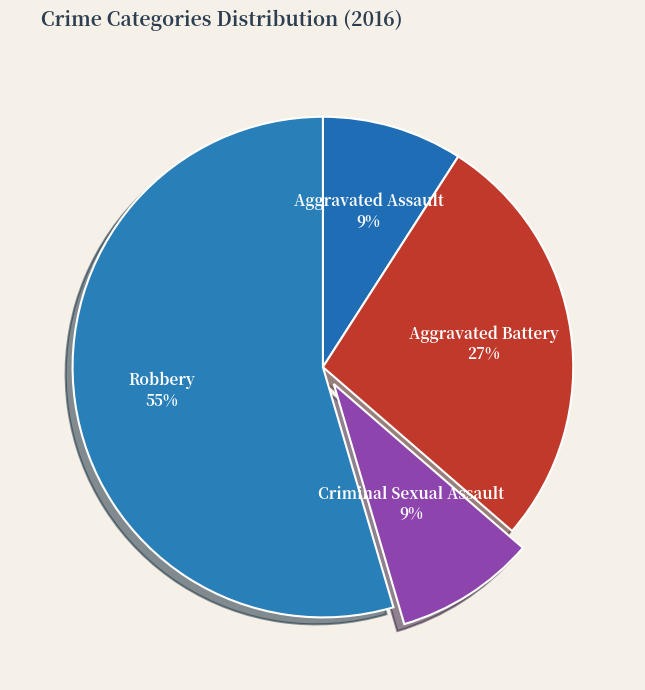

To the nearest percent, what is the difference between the Aggravated Battery and Criminal Sexual Assault slice percentages?

18%